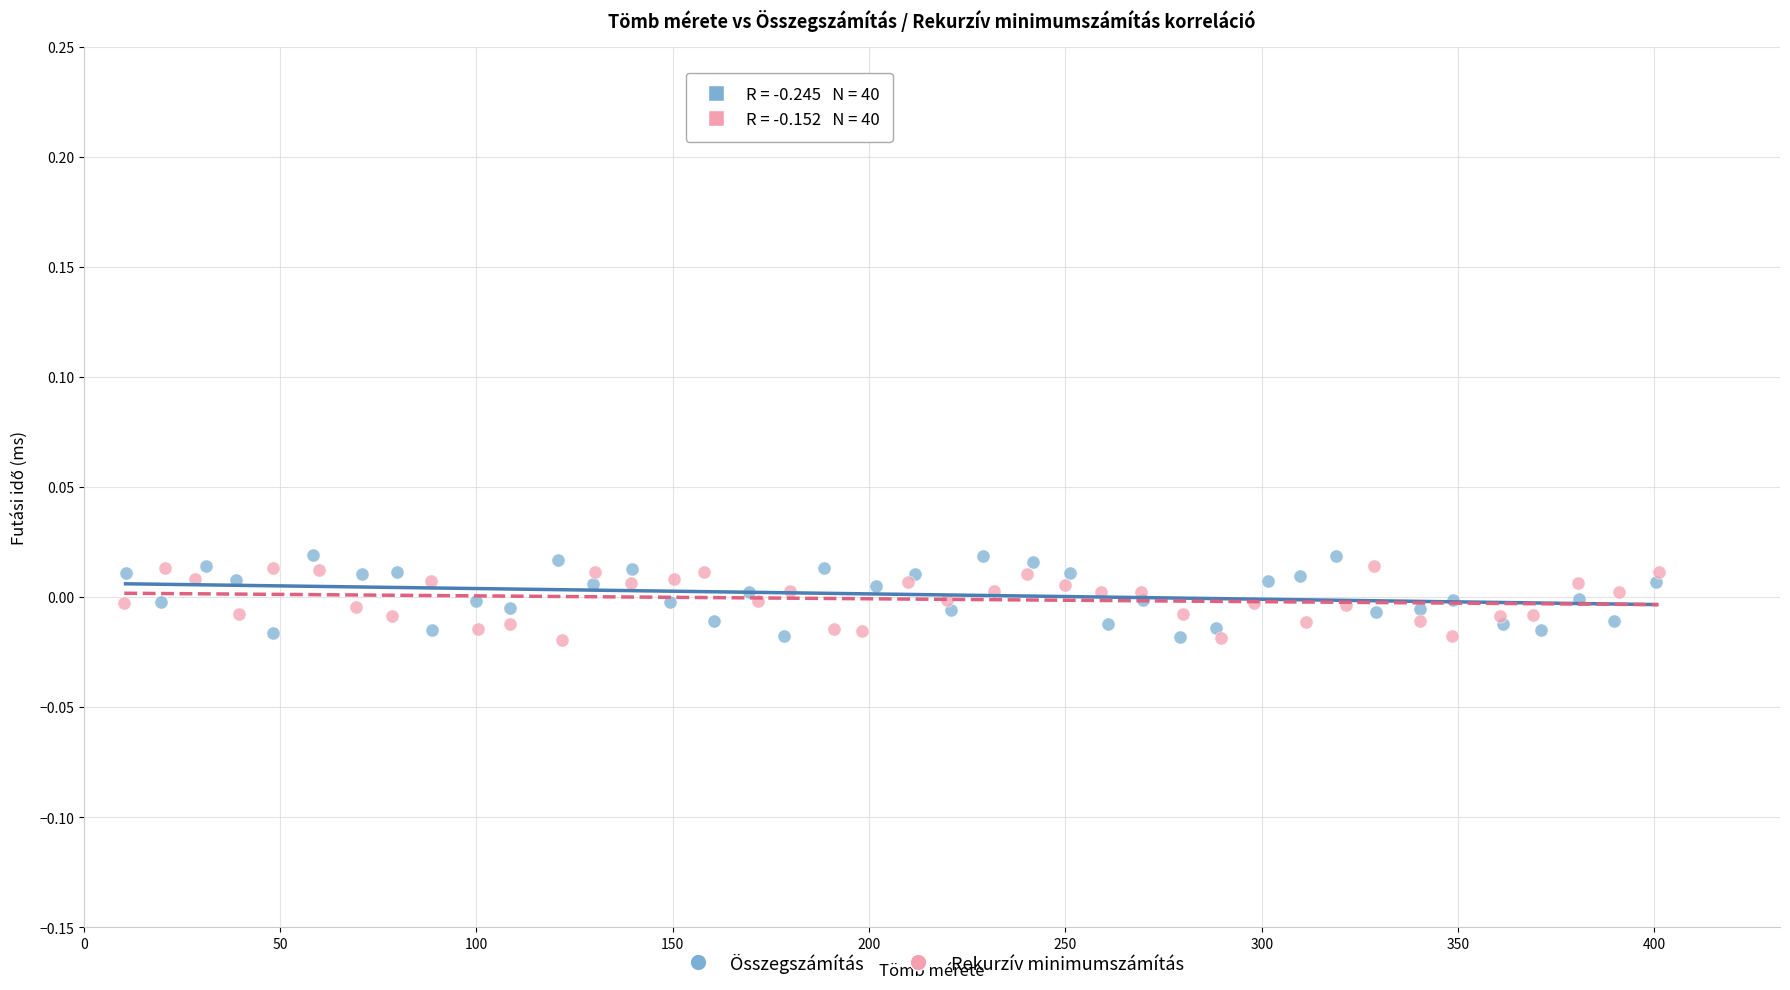

Which series reaches the maximum Y coordinate?

Összegszámítás